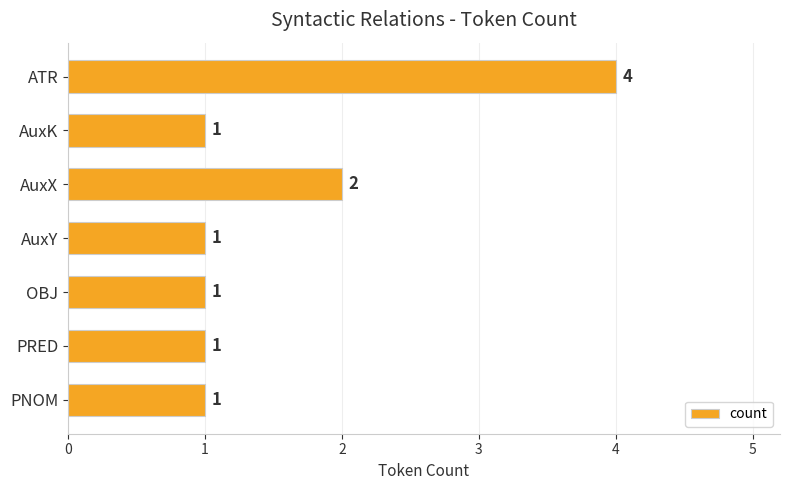

Approximately how many times larger is the value at OBJ compared to AuxX?

0.5